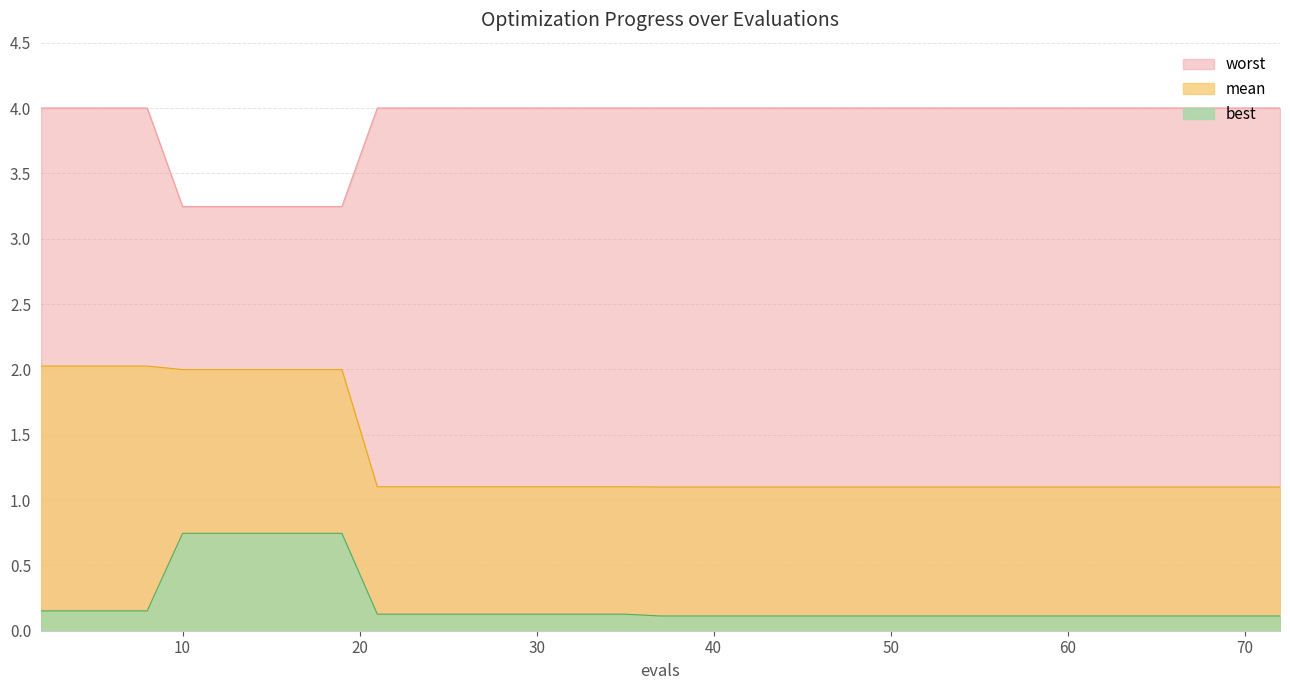

At 40, list the series in order from largest to smallest.

worst, mean, best